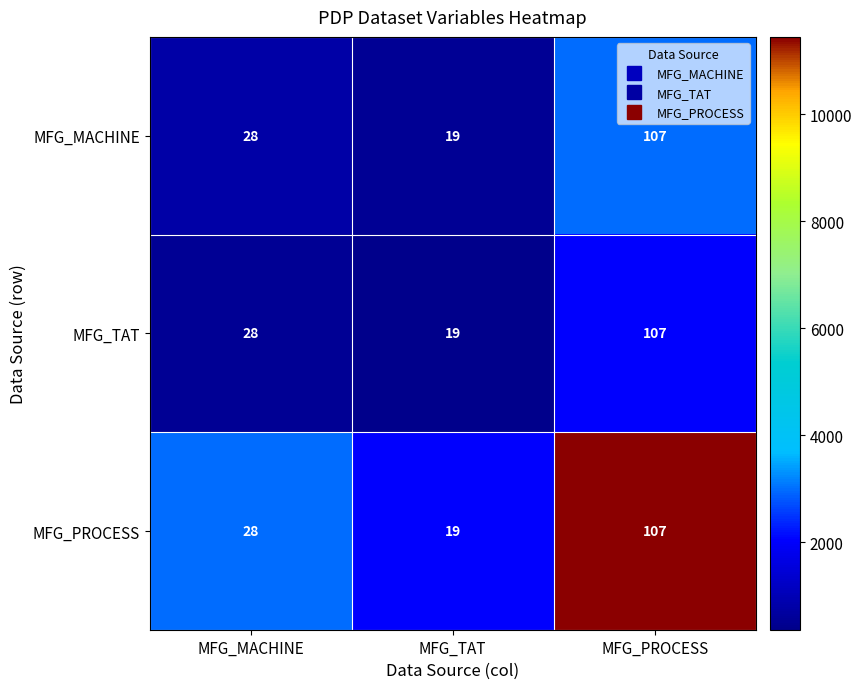

What is the average value of the MFG_MACHINE series?

51